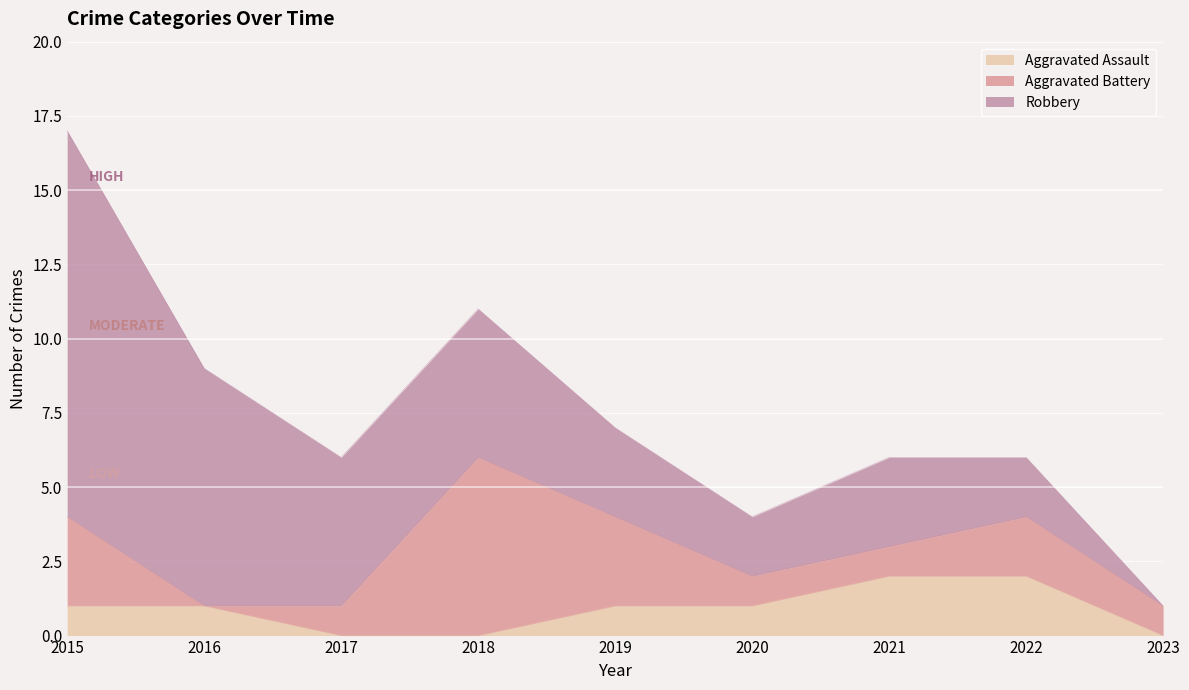

The Aggravated Battery series shows 1 at 2023. True or false?

True